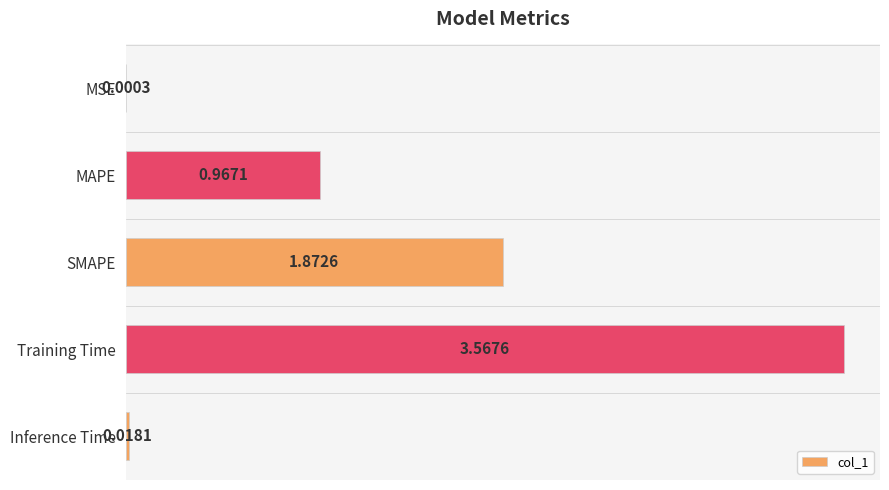

What is the sum of all values?

6.4